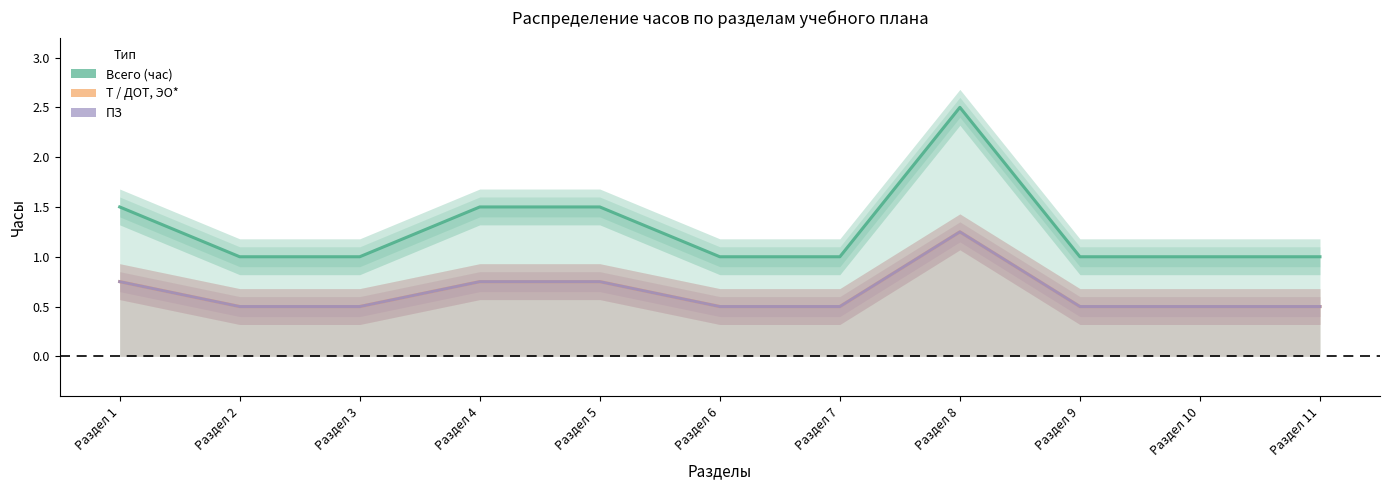

Which series has the largest range (max minus min)?

Всего (час)